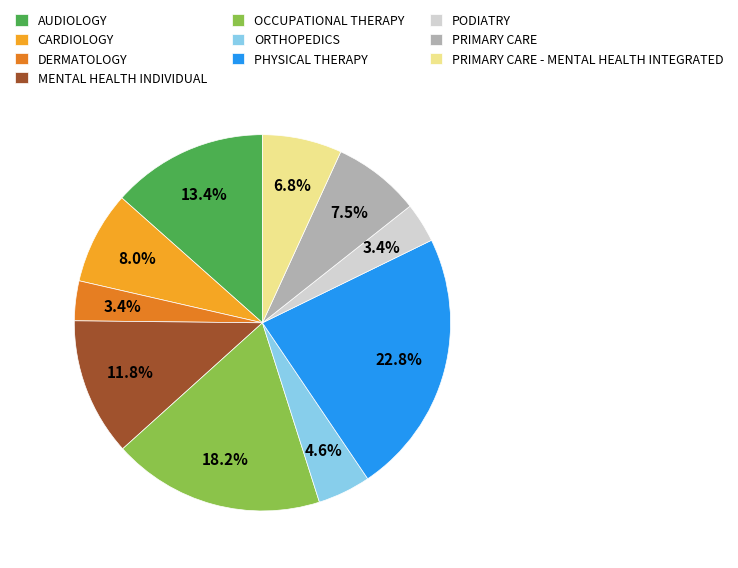

Between PHYSICAL THERAPY and OCCUPATIONAL THERAPY, which is larger?

PHYSICAL THERAPY